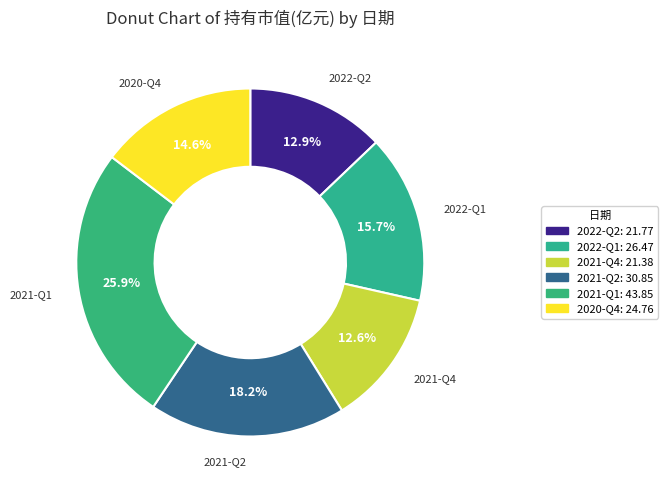

The 2021-Q4 slice represents 13% of the pie. True or false?

True